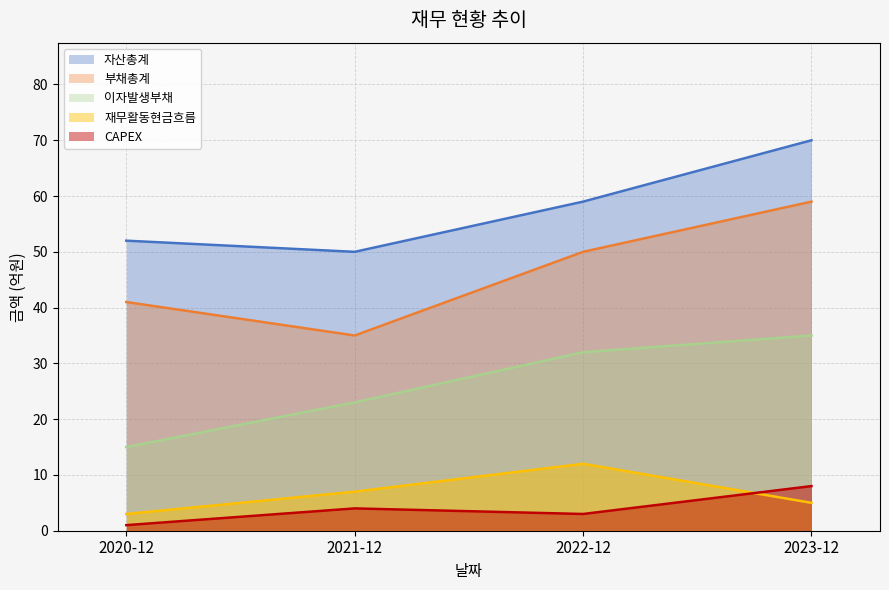

How many lines are shown in the chart?

5